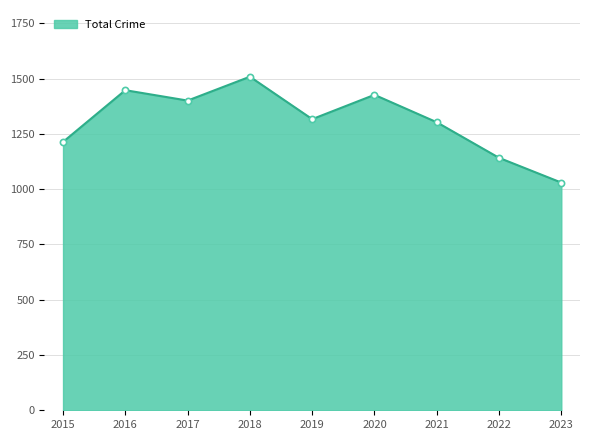

Which category has the lowest value across all series?

2023